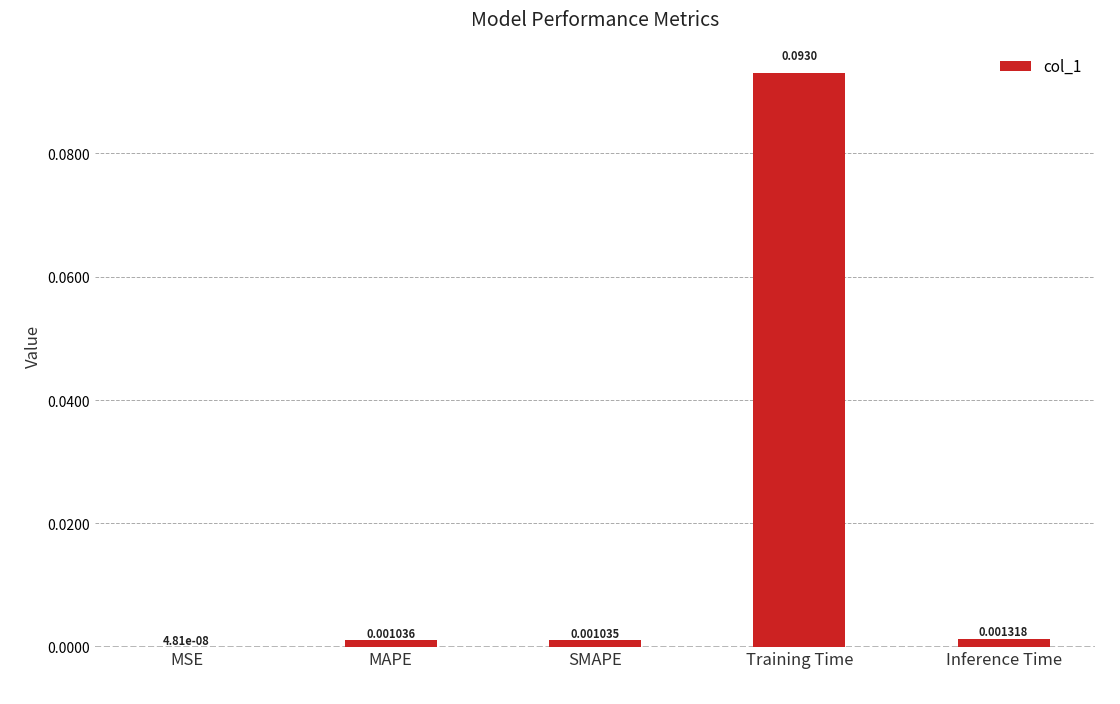

At which category does the chart reach its peak across all series?

Training Time